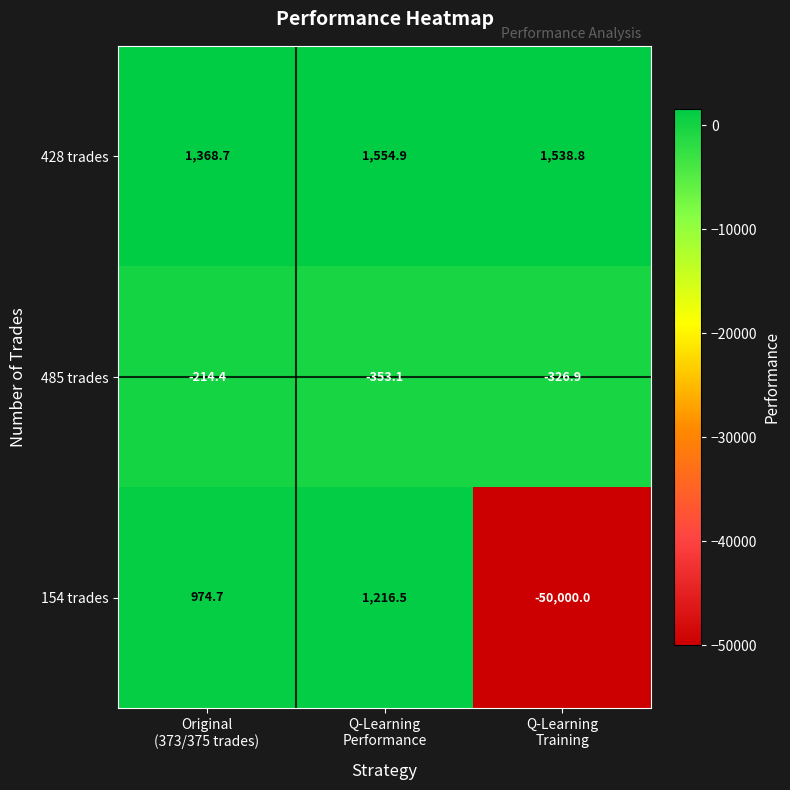

Which series has the largest total across all categories?

428 trades